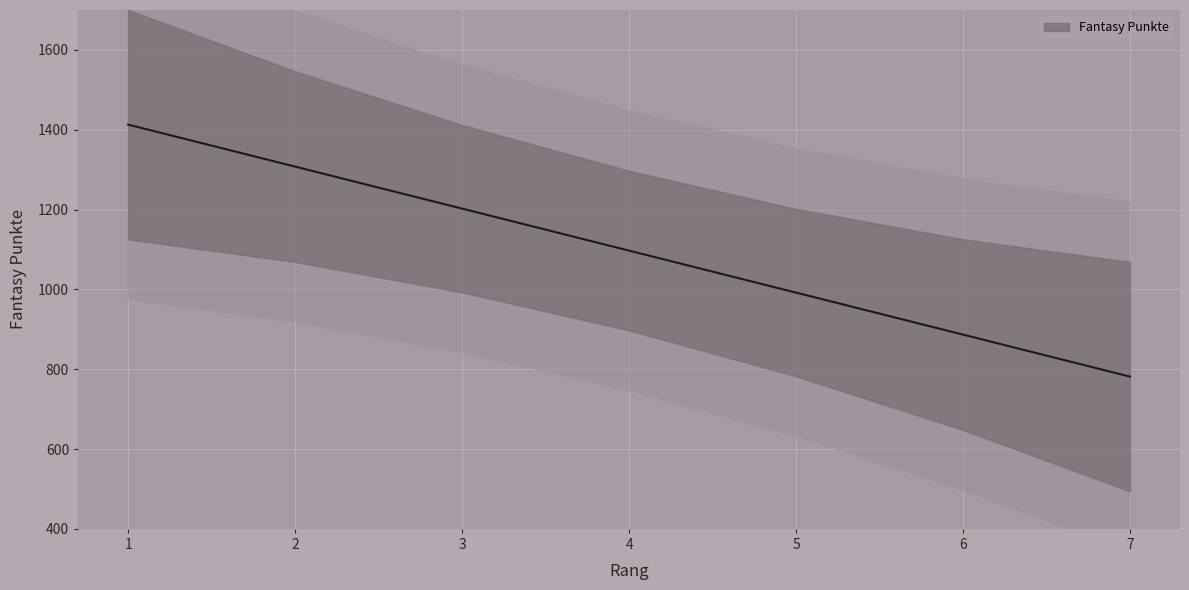

Read the value at 1, to the nearest 10.

1400